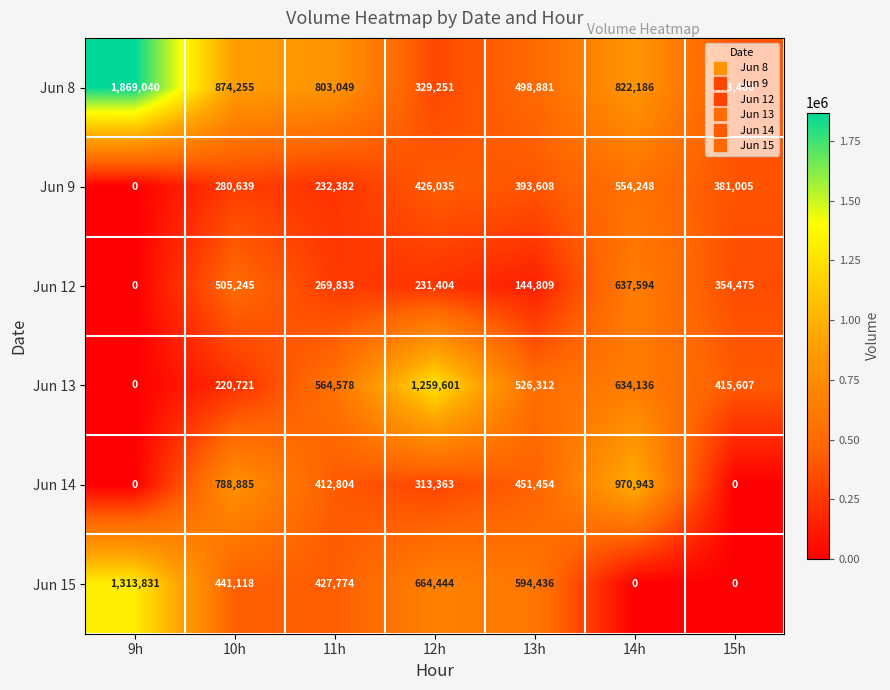

Rank the series at 13h from lowest to highest value.

Jun 12, Jun 9, Jun 14, Jun 8, Jun 13, Jun 15